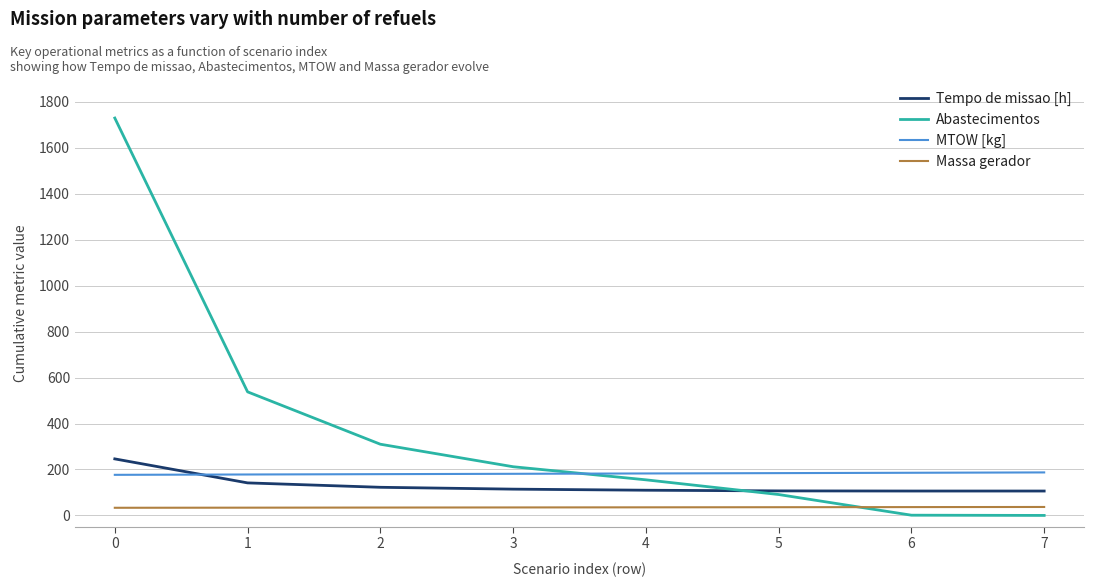

What is the maximum value shown in the chart?

1730.0